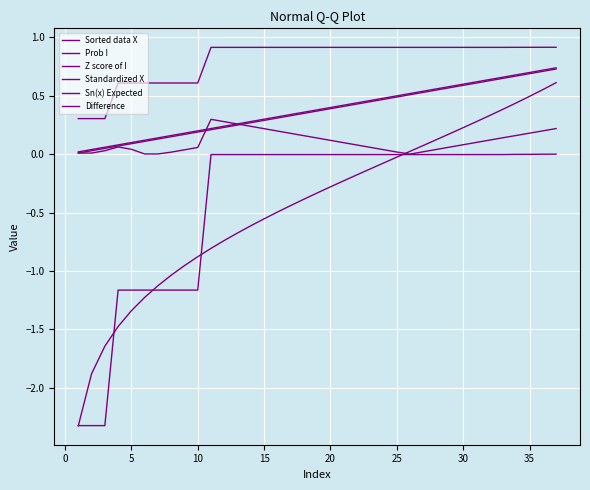

How many lines are shown in the chart?

6